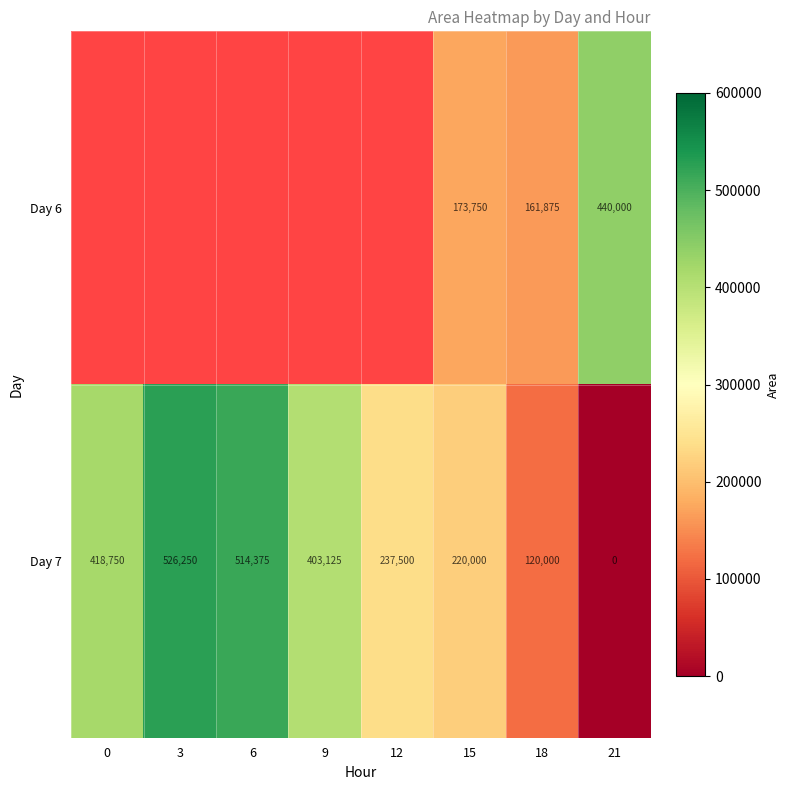

Which category has the highest value across all series?

3